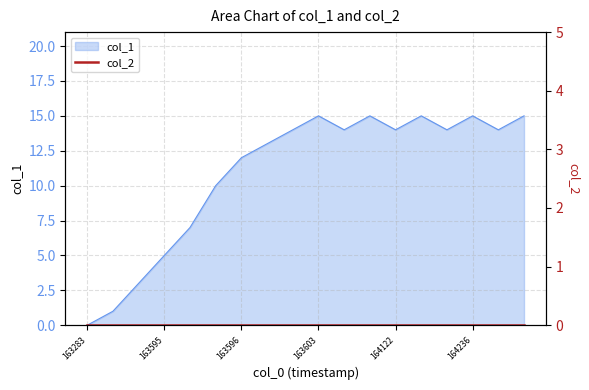

Rank the categories by value from highest to lowest.

1636034922, 1637611705, 1641406345, 1642360317, 1643854332, 1636027711, 1636866454, 1641226363, 1642273867, 1643224298, 1635966519, 1635962896, 1635959308, 1635955700, 1635952129, 1635948531, 1635782902, 1632832783